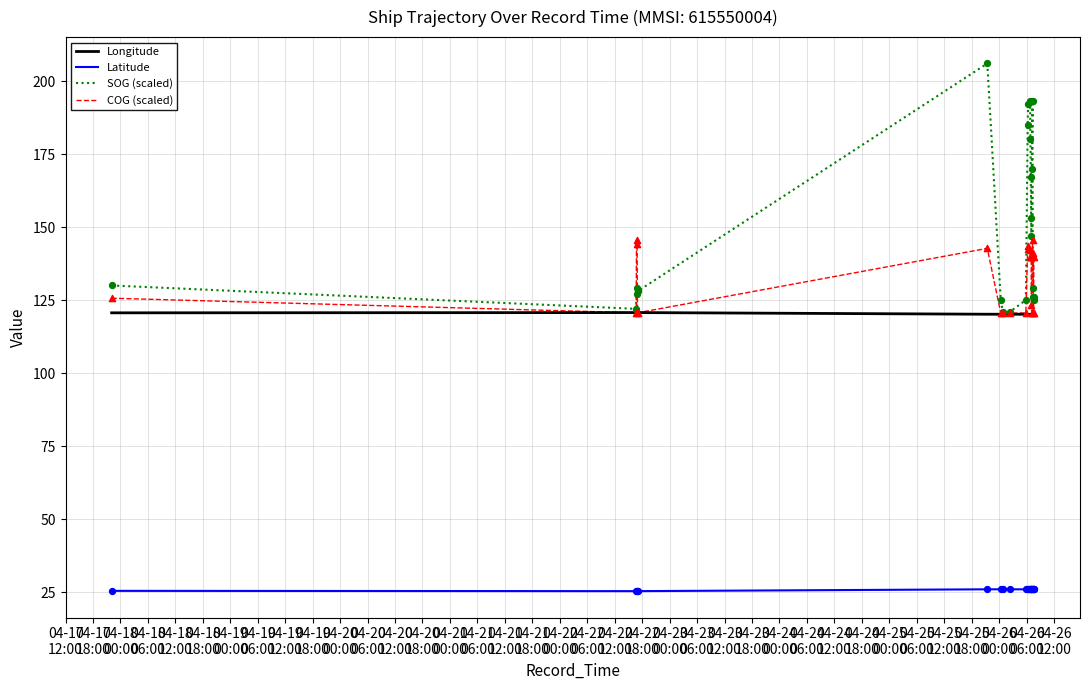

What are all the series names shown in the legend?

Longitude, Latitude, SOG (scaled), COG (scaled)